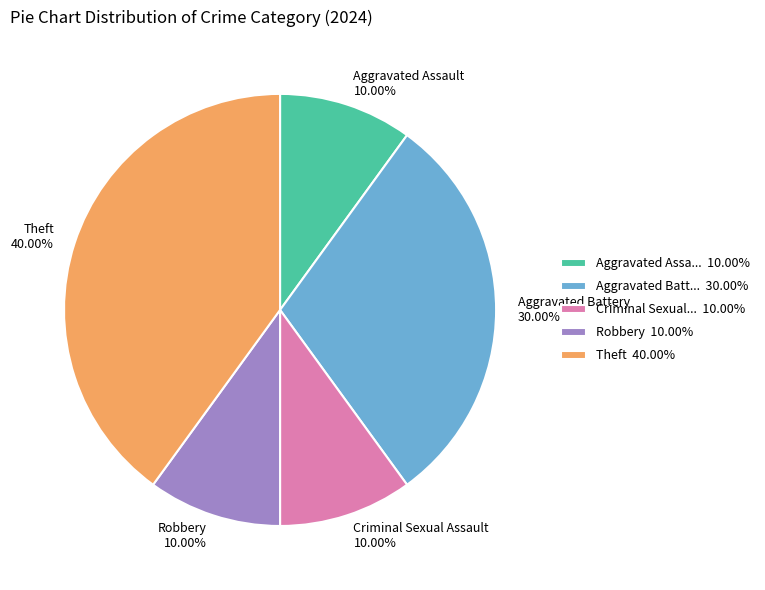

Count the number of slices in the pie.

5